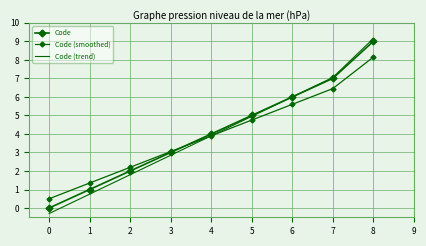

List the series in order of their overall mean, highest first.

Code, Code (trend), Code (smoothed)